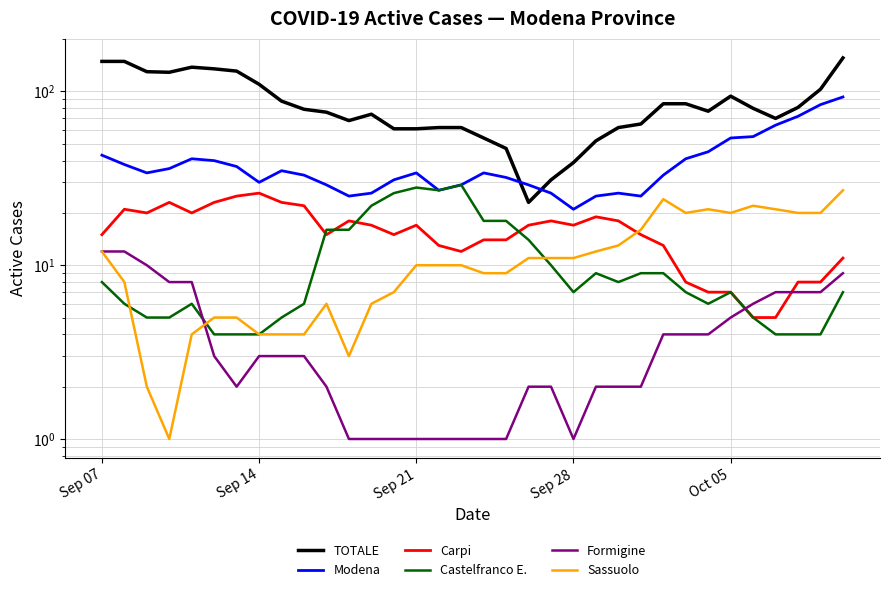

How many interior local valleys does the Carpi series have?

6